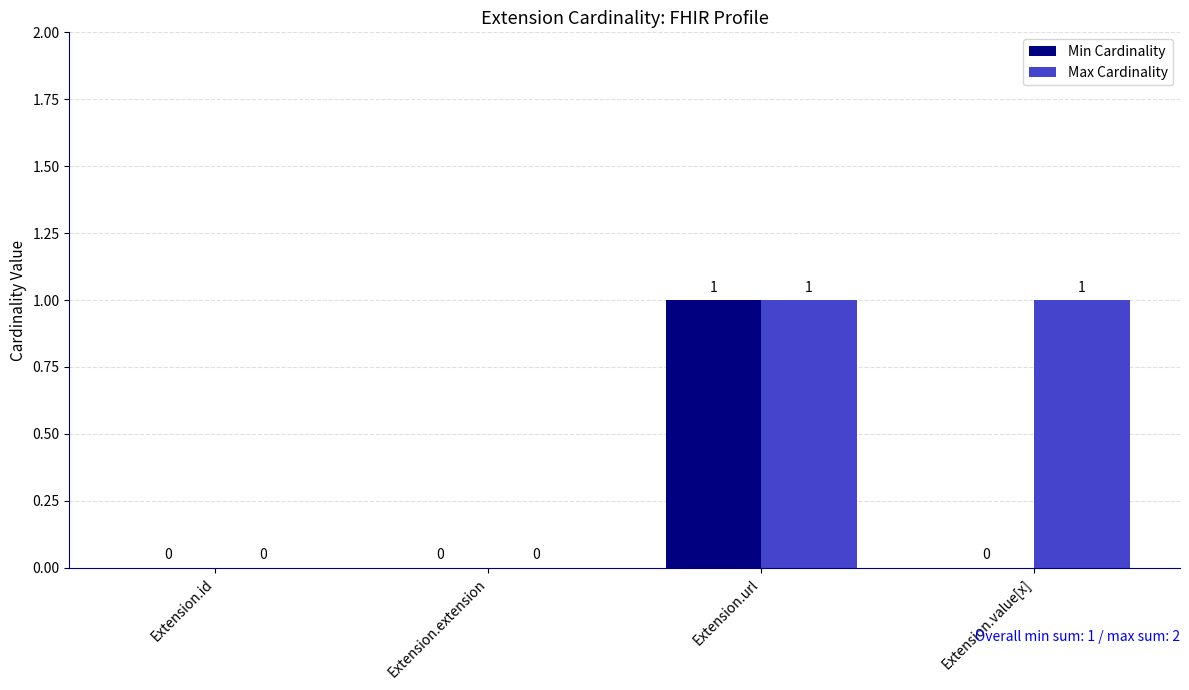

Is the value of Min Cardinality at Extension.extension greater than the value of Max Cardinality at Extension.value[x]?

No